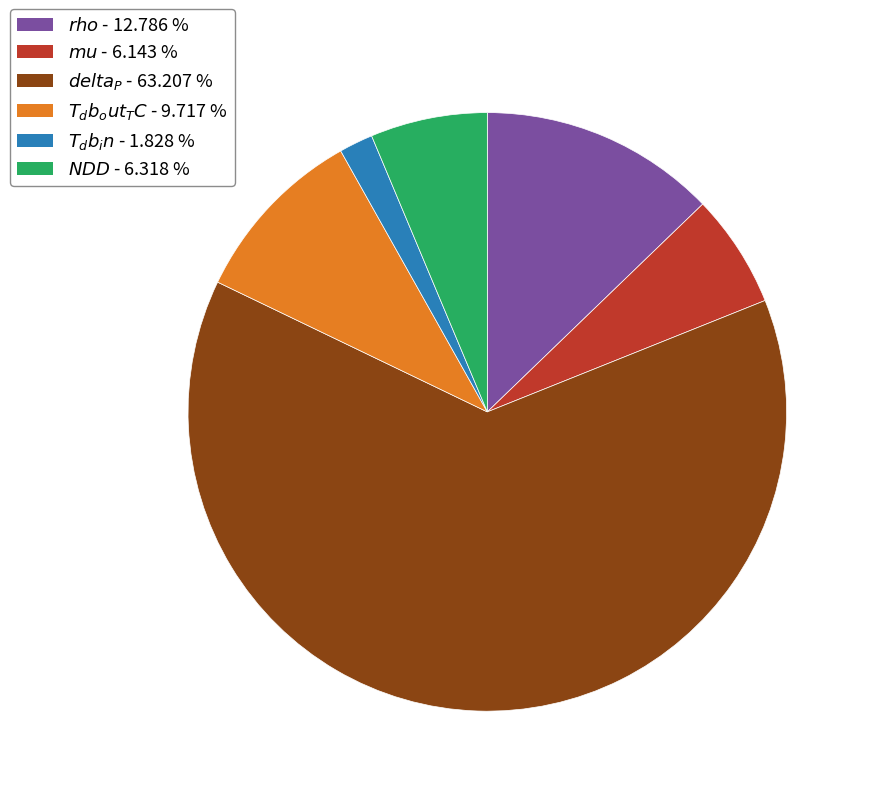

Is there any slice that represents more than half of the pie?

Yes